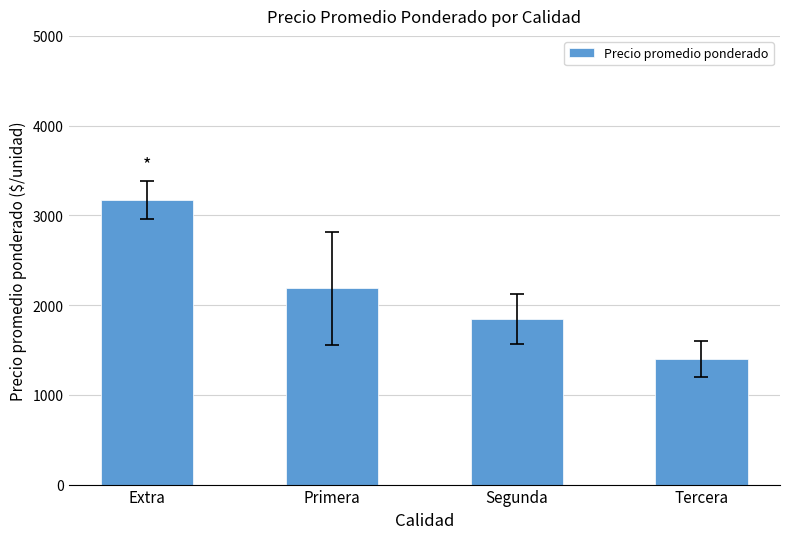

What is the difference between the maximum and minimum values?

1775.2